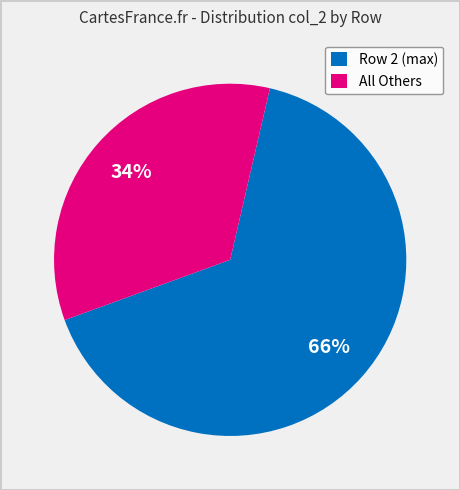

To the nearest percent, what is the average slice percentage?

50%